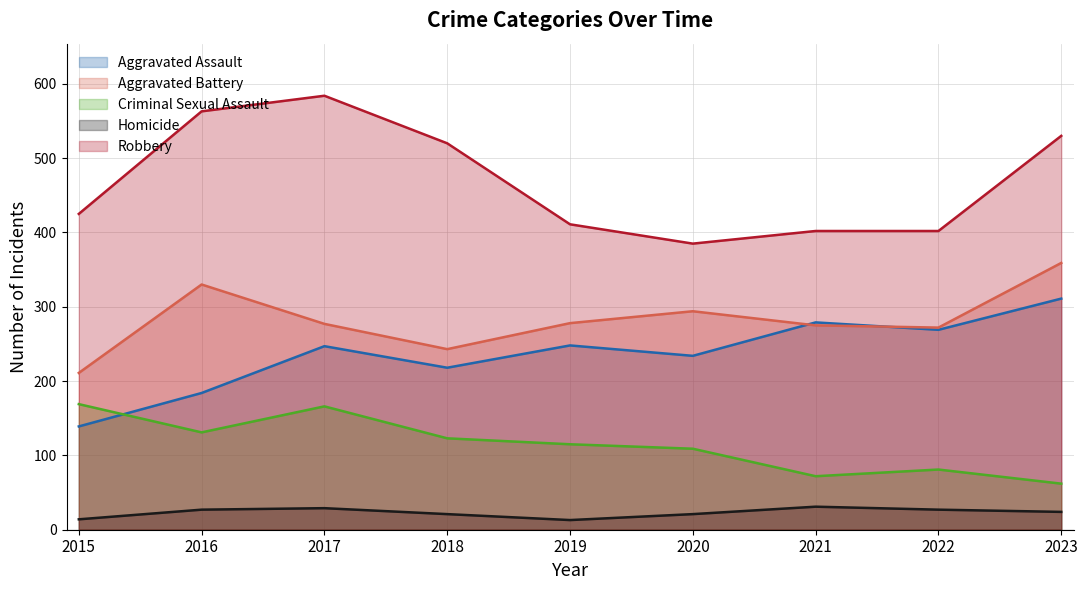

At which label is Aggravated Battery closest to 285?

2019